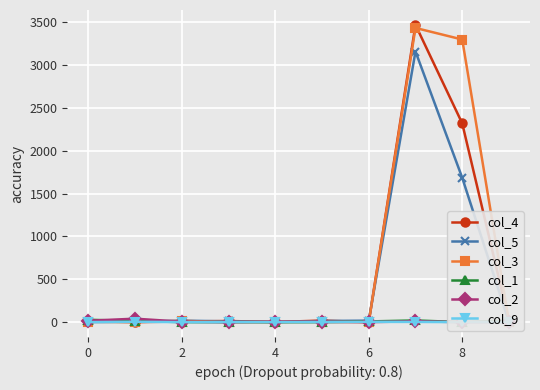

The value of col_4 at 0 is 2114. True or false?

False